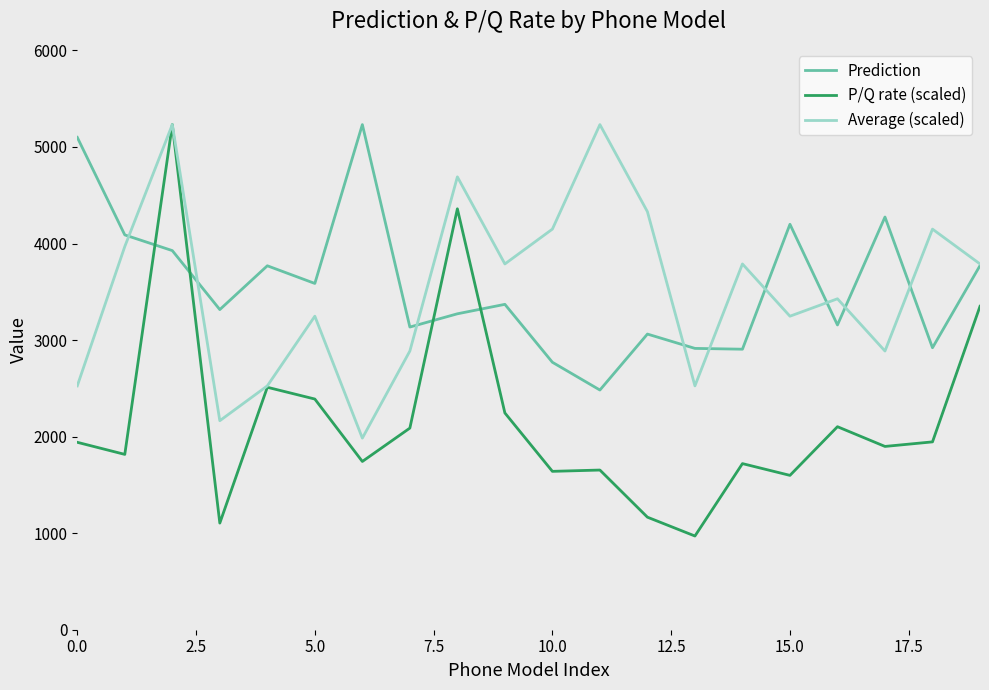

How many intersections are there between P/Q rate (scaled) and Prediction?

4